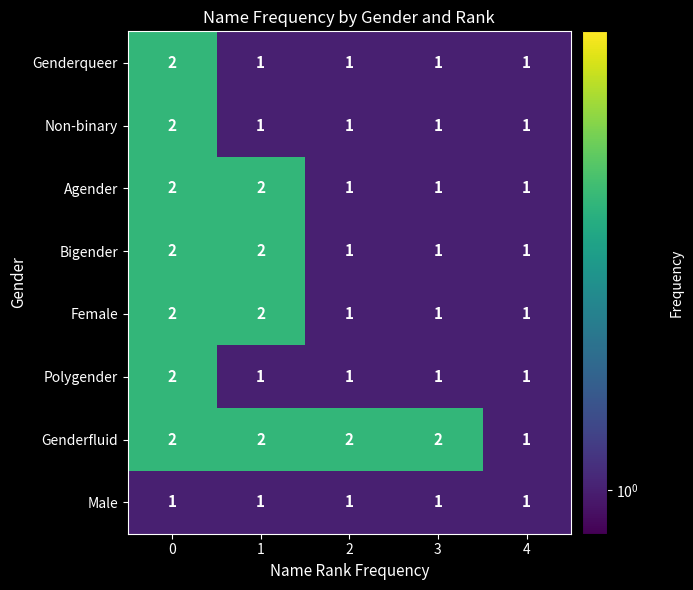

Between 2 and 4, which series saw the biggest shift?

Genderfluid